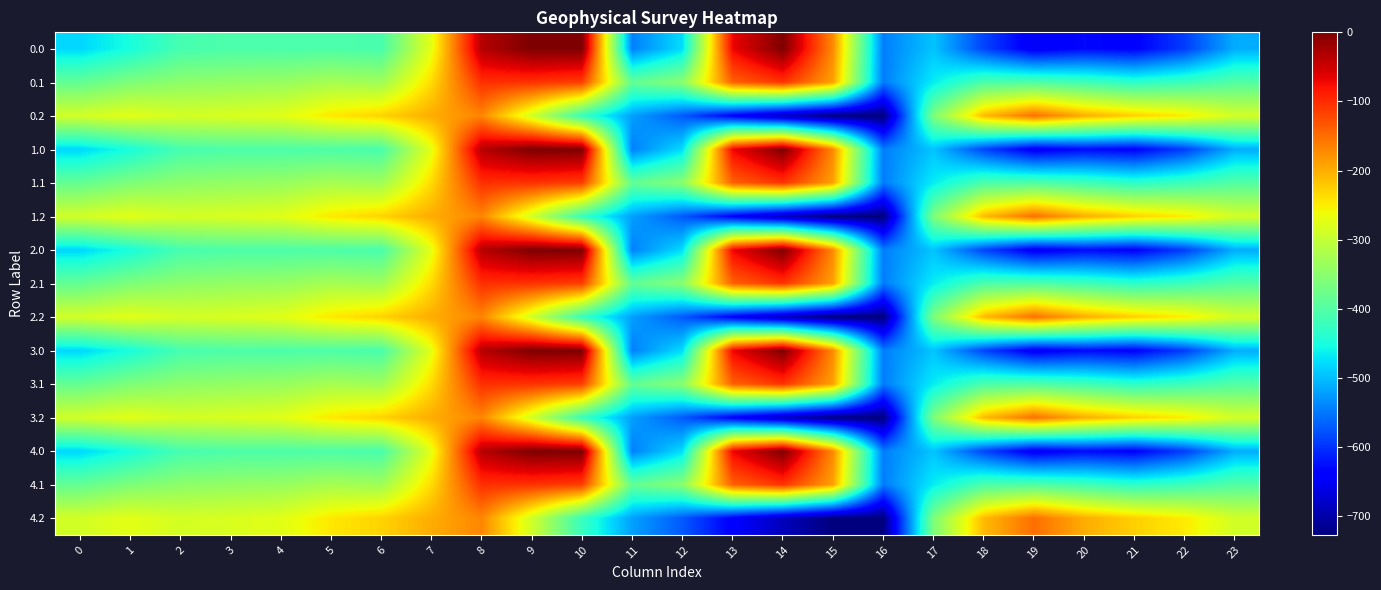

Reading left to right, extract all data points from this chart.

0.0: 0=-482.0	1=-449.5	2=-410.3	3=-404.4	4=-404.9	5=-403.8	6=-408.0	7=-270.7	8=-35.0	9=0.0	10=0.0	11=-544.3	12=-477.2	13=-70.2	14=-0.3	15=-172.8	16=-545.4	17=-494.8	18=-586.7	19=-649.2	20=-629.9	21=-638.4	22=-592.3	23=-511.3
0.1: 0=-384.6	1=-361.1	2=-347.9	3=-342.7	4=-339.6	5=-325.7	6=-332.2	7=-234.9	8=-102.3	9=-104.8	10=-114.0	11=-384.7	12=-350.8	13=-141.2	14=-105.5	15=-190.4	16=-547.3	17=-466.6	18=-405.4	19=-400.2	20=-414.5	21=-432.4	22=-419.9	23=-399.4
0.2: 0=-287.1	1=-272.7	2=-285.5	3=-281.0	4=-274.4	5=-245.0	6=-228.8	7=-199.0	8=-169.5	9=-288.5	10=-423.5	11=-520.6	12=-571.2	13=-640.4	14=-687.4	15=-725.8	16=-726.6	17=-362.4	18=-210.0	19=-151.0	20=-199.2	21=-226.4	22=-247.4	23=-287.5
1.0: 0=-482.0	1=-449.5	2=-410.3	3=-404.4	4=-404.9	5=-403.8	6=-408.0	7=-270.7	8=-35.0	9=0.0	10=0.0	11=-544.3	12=-477.2	13=-70.2	14=-0.3	15=-172.8	16=-545.4	17=-494.8	18=-586.7	19=-649.2	20=-629.9	21=-638.4	22=-592.3	23=-511.3
1.1: 0=-384.6	1=-361.1	2=-347.9	3=-342.7	4=-339.6	5=-325.7	6=-332.2	7=-234.9	8=-102.3	9=-104.8	10=-114.0	11=-384.7	12=-350.8	13=-141.2	14=-105.5	15=-190.4	16=-547.3	17=-466.6	18=-405.4	19=-400.2	20=-414.5	21=-432.4	22=-419.9	23=-399.4
1.2: 0=-287.1	1=-272.7	2=-285.5	3=-281.0	4=-274.4	5=-245.0	6=-228.8	7=-199.0	8=-169.5	9=-288.5	10=-423.5	11=-520.6	12=-571.2	13=-640.4	14=-687.4	15=-725.8	16=-726.6	17=-362.4	18=-210.0	19=-151.0	20=-199.2	21=-226.4	22=-247.4	23=-287.5
2.0: 0=-482.0	1=-449.5	2=-410.3	3=-404.4	4=-404.9	5=-403.8	6=-408.0	7=-270.7	8=-35.0	9=0.0	10=0.0	11=-544.3	12=-477.2	13=-70.2	14=-0.3	15=-172.8	16=-545.4	17=-494.8	18=-586.7	19=-649.2	20=-629.9	21=-638.4	22=-592.3	23=-511.3
2.1: 0=-384.6	1=-361.1	2=-347.9	3=-342.7	4=-339.6	5=-325.7	6=-332.2	7=-234.9	8=-102.3	9=-104.8	10=-114.0	11=-384.7	12=-350.8	13=-141.2	14=-105.5	15=-190.4	16=-547.3	17=-466.6	18=-405.4	19=-400.2	20=-414.5	21=-432.4	22=-419.9	23=-399.4
2.2: 0=-287.1	1=-272.7	2=-285.5	3=-281.0	4=-274.4	5=-245.0	6=-228.8	7=-199.0	8=-169.5	9=-288.5	10=-423.5	11=-520.6	12=-571.2	13=-640.4	14=-687.4	15=-725.8	16=-726.6	17=-362.4	18=-210.0	19=-151.0	20=-199.2	21=-226.4	22=-247.4	23=-287.5
3.0: 0=-482.0	1=-449.5	2=-410.3	3=-404.4	4=-404.9	5=-403.8	6=-408.0	7=-270.7	8=-35.0	9=0.0	10=0.0	11=-544.3	12=-477.2	13=-70.2	14=-0.3	15=-172.8	16=-545.4	17=-494.8	18=-586.7	19=-649.2	20=-629.9	21=-638.4	22=-592.3	23=-511.3
3.1: 0=-384.6	1=-361.1	2=-347.9	3=-342.7	4=-339.6	5=-325.7	6=-332.2	7=-234.9	8=-102.3	9=-104.8	10=-114.0	11=-384.7	12=-350.8	13=-141.2	14=-105.5	15=-190.4	16=-547.3	17=-466.6	18=-405.4	19=-400.2	20=-414.5	21=-432.4	22=-419.9	23=-399.4
3.2: 0=-287.1	1=-272.7	2=-285.5	3=-281.0	4=-274.4	5=-245.0	6=-228.8	7=-199.0	8=-169.5	9=-288.5	10=-423.5	11=-520.6	12=-571.2	13=-640.4	14=-687.4	15=-725.8	16=-726.6	17=-362.4	18=-210.0	19=-151.0	20=-199.2	21=-226.4	22=-247.4	23=-287.5
4.0: 0=-482.0	1=-449.5	2=-410.3	3=-404.4	4=-404.9	5=-403.8	6=-408.0	7=-270.7	8=-35.0	9=0.0	10=0.0	11=-544.3	12=-477.2	13=-70.2	14=-0.3	15=-172.8	16=-545.4	17=-494.8	18=-586.7	19=-649.2	20=-629.9	21=-638.4	22=-592.3	23=-511.3
4.1: 0=-384.6	1=-361.1	2=-347.9	3=-342.7	4=-339.6	5=-325.7	6=-332.2	7=-234.9	8=-102.3	9=-104.8	10=-114.0	11=-384.7	12=-350.8	13=-141.2	14=-105.5	15=-190.4	16=-547.3	17=-466.6	18=-405.4	19=-400.2	20=-414.5	21=-432.4	22=-419.9	23=-399.4
4.2: 0=-287.1	1=-272.7	2=-285.5	3=-281.0	4=-274.4	5=-245.0	6=-228.8	7=-199.0	8=-169.5	9=-288.5	10=-423.5	11=-520.6	12=-571.2	13=-640.4	14=-687.4	15=-725.8	16=-726.6	17=-362.4	18=-210.0	19=-151.0	20=-199.2	21=-226.4	22=-247.4	23=-287.5